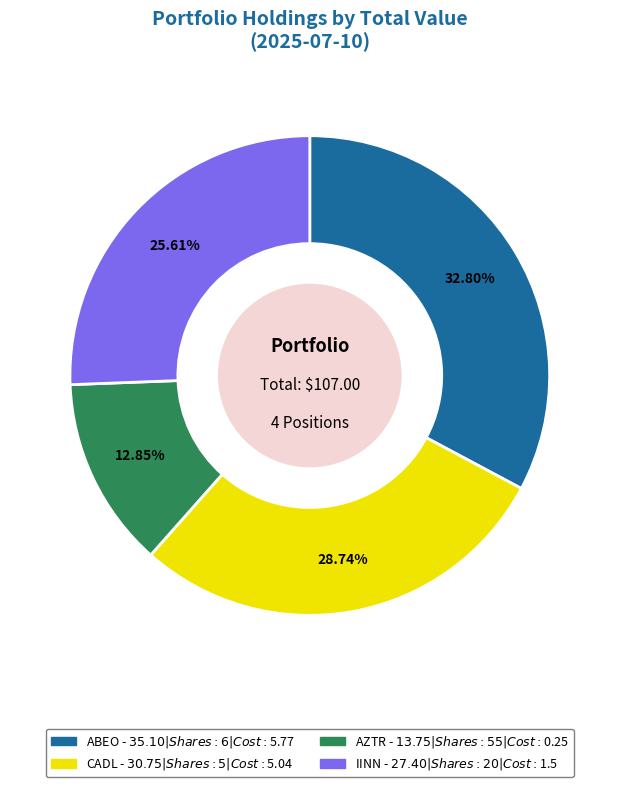

Is AZTR the majority of the pie?

No